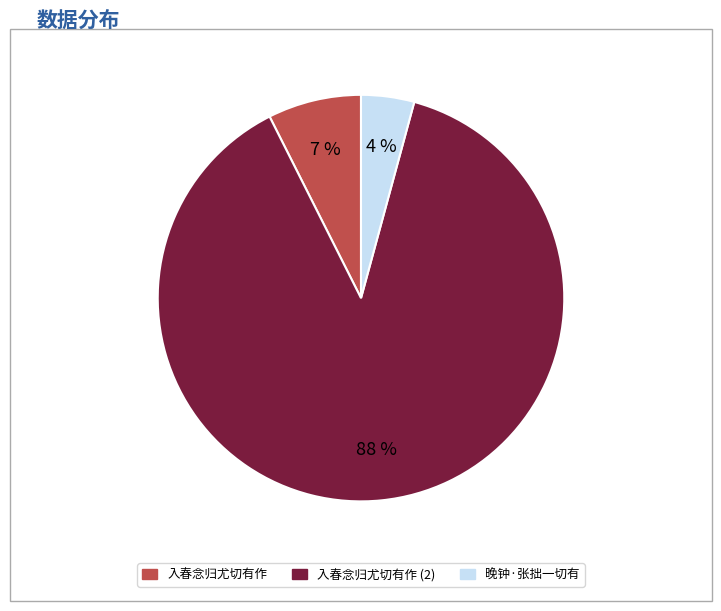

Is there any slice that represents more than half of the pie?

Yes